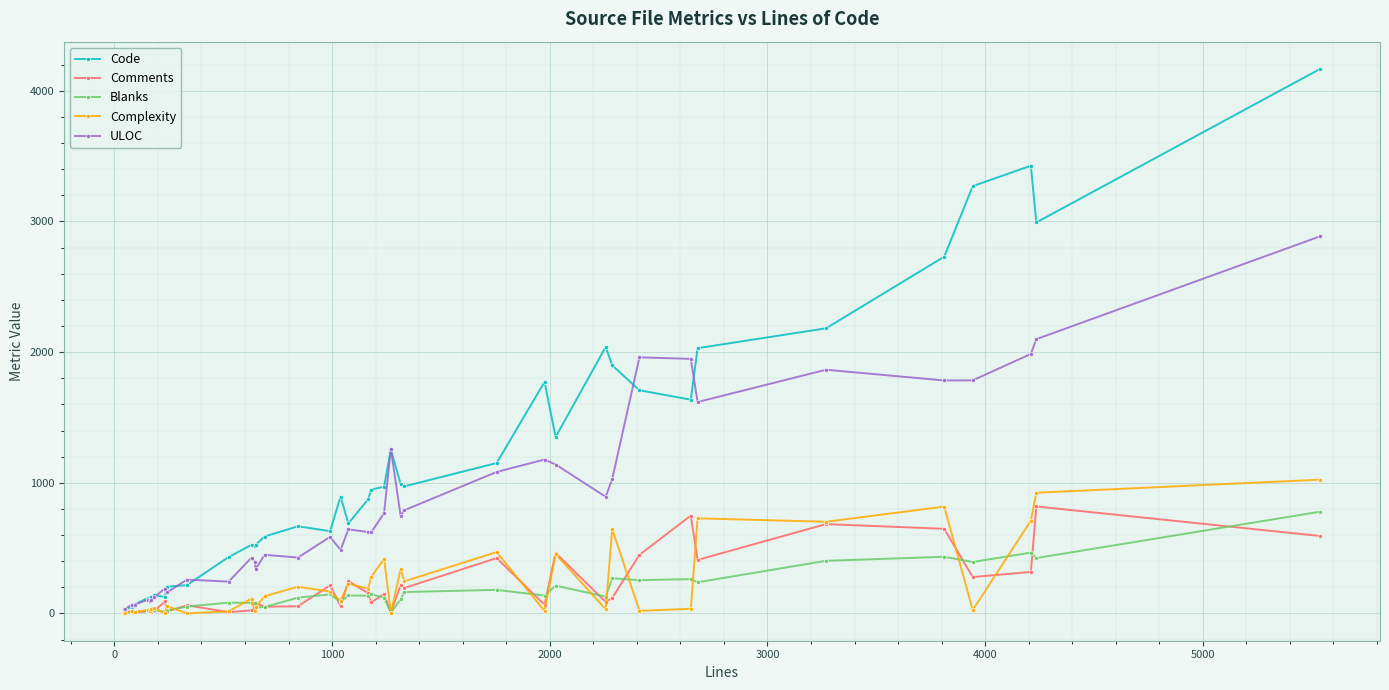

What is the average value of the ULOC series?

833